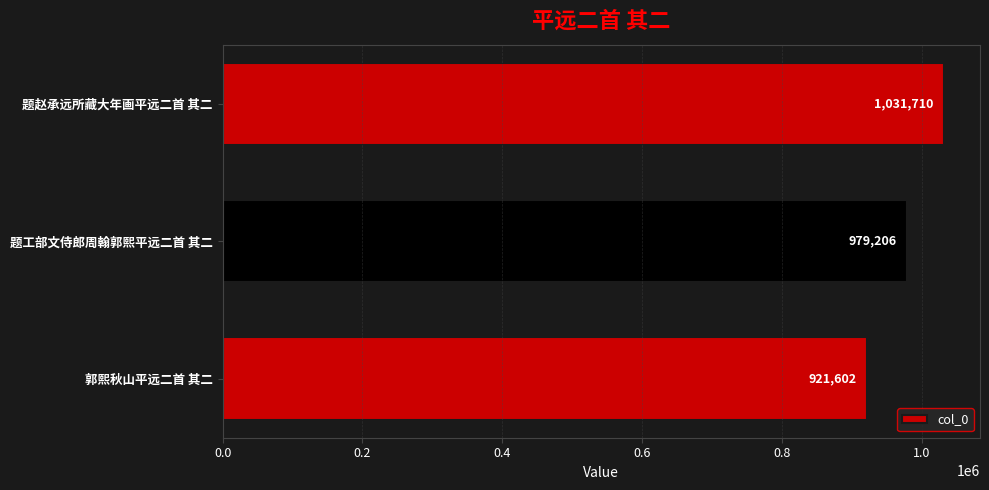

Reading top to bottom, transcribe all the data shown in this chart.

题赵承远所藏大年画平远二首 其二=1031710	题工部文侍郎周翰郭熙平远二首 其二=979206	郭熙秋山平远二首 其二=921602